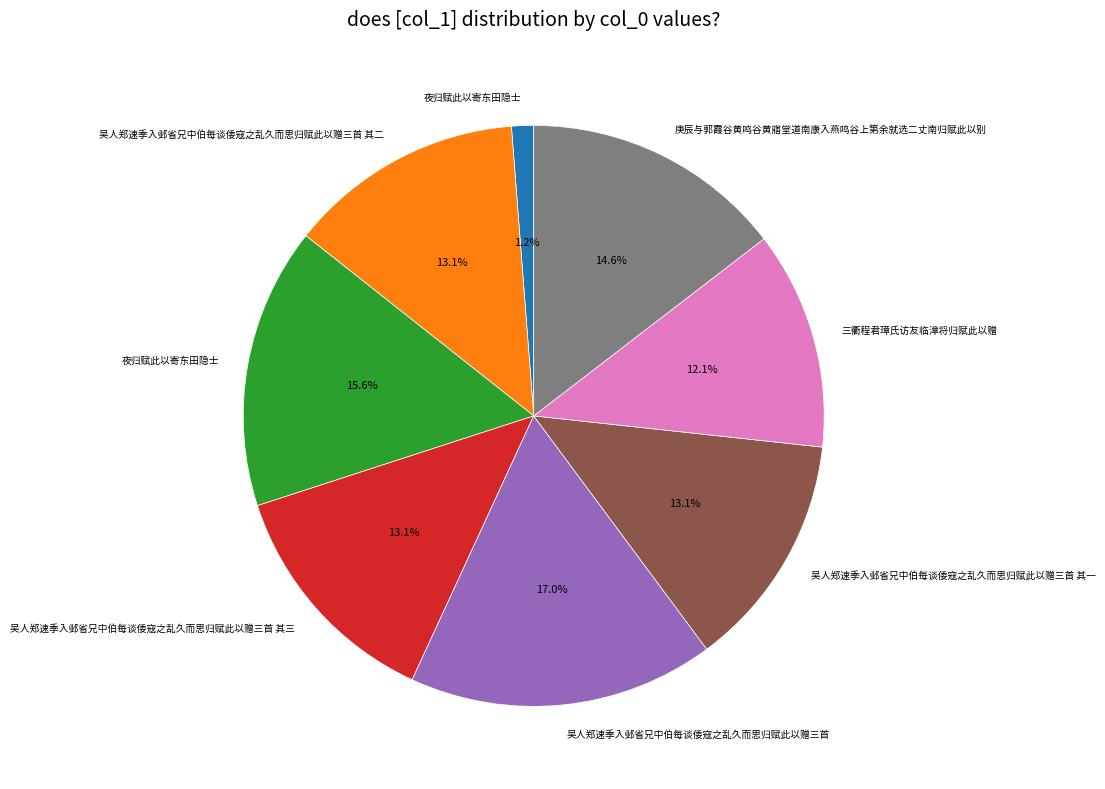

Is there any slice that represents more than half of the pie?

No